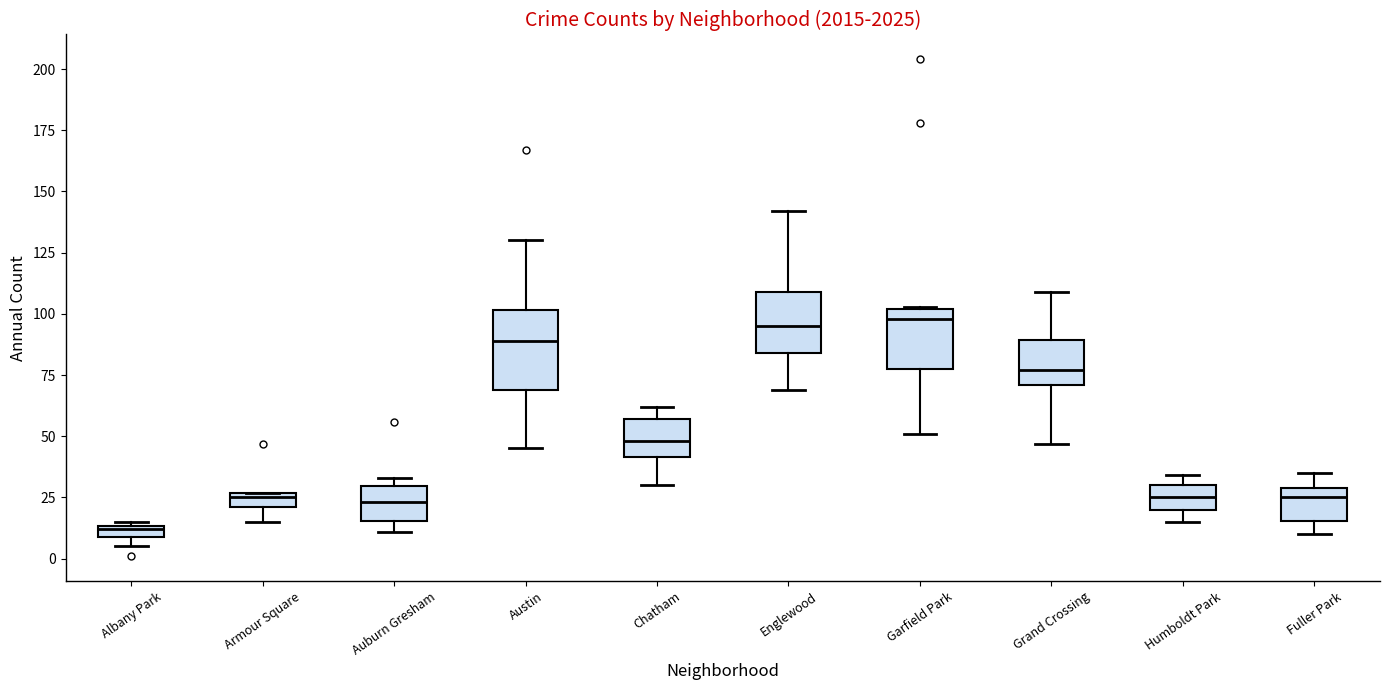

Which box's median line is the lowest?

Albany Park